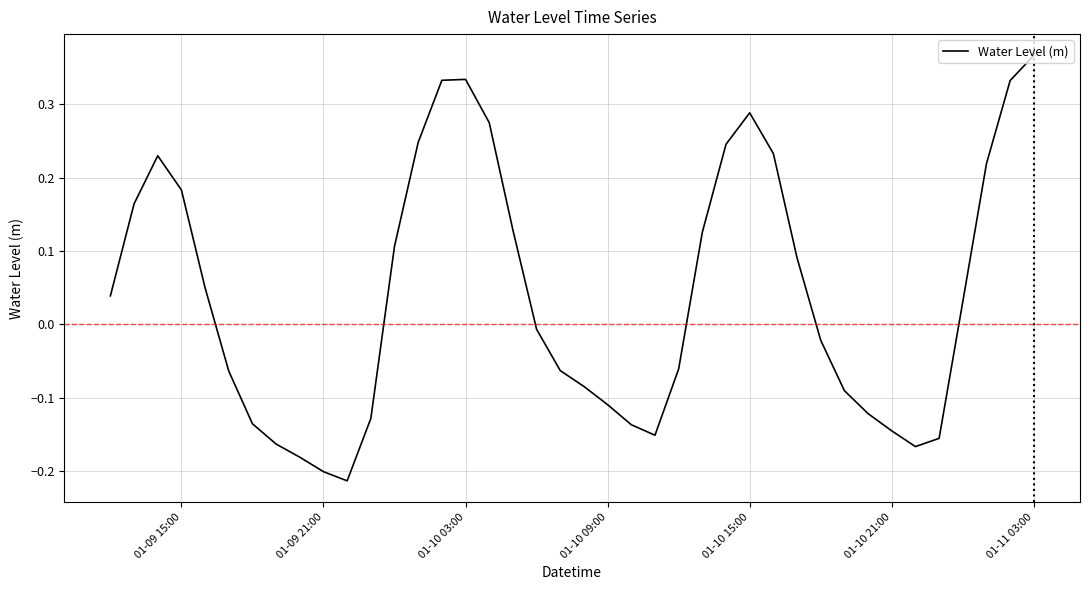

Which label corresponds to the largest value in the chart?

01-11 03:00